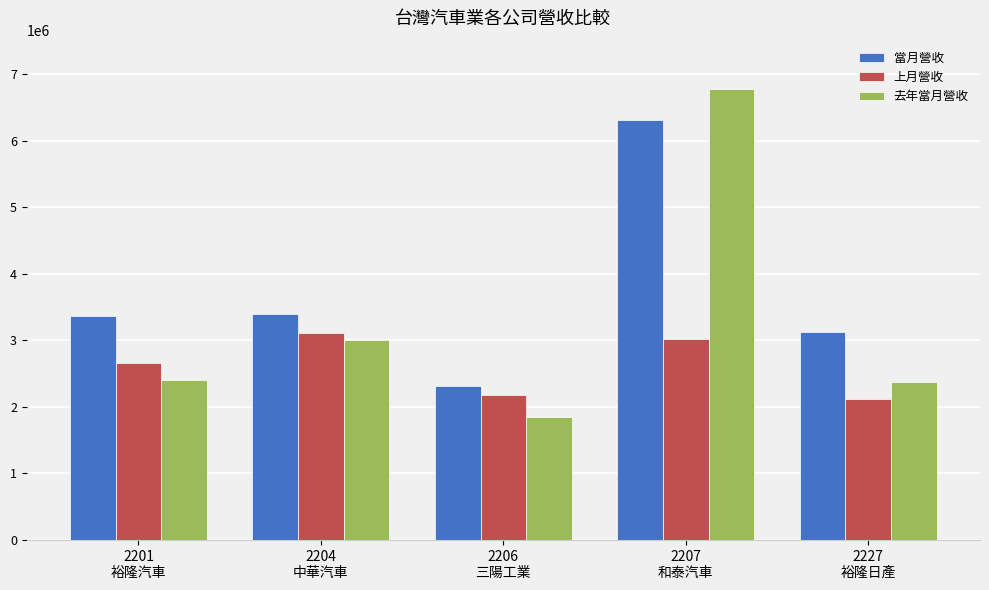

How many bars are there in total?

15